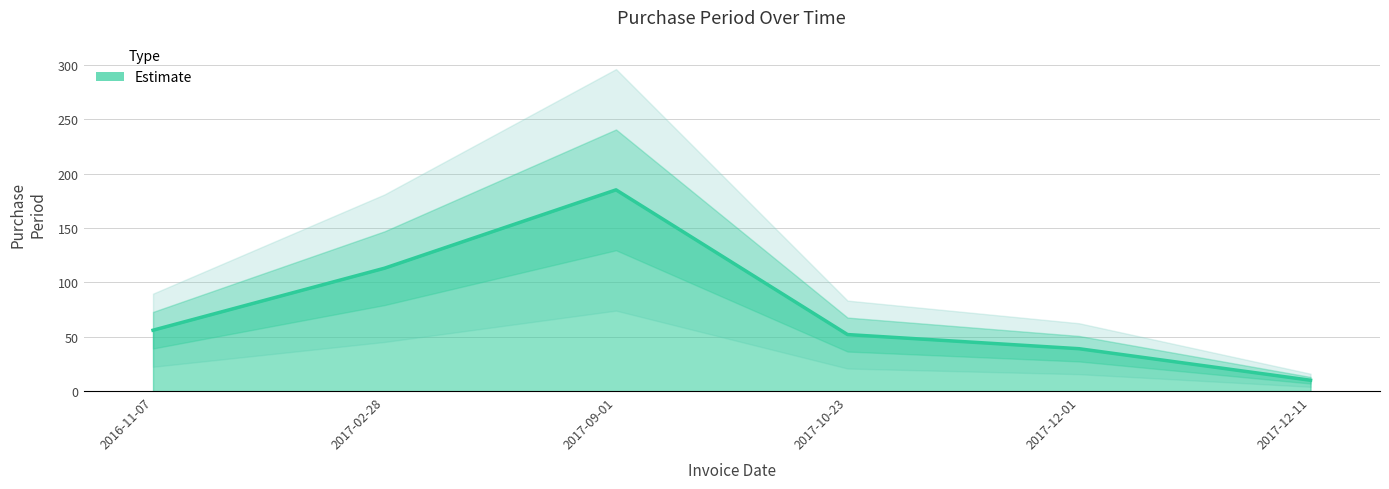

Is it true that the value at 2017-10-23 is 14?

False